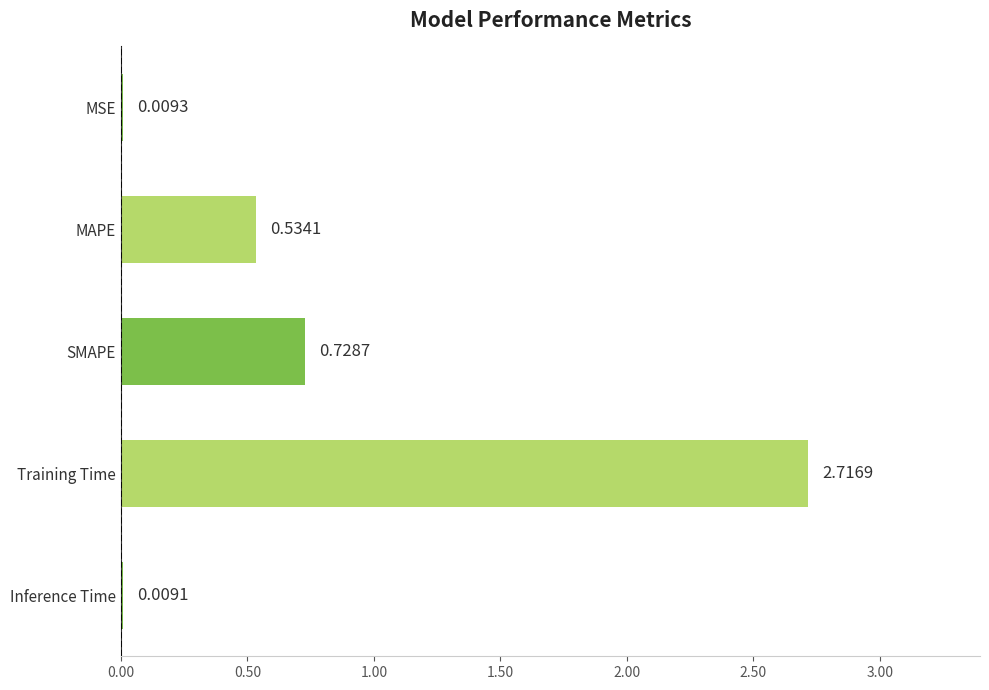

At which label is the value closest to 1?

SMAPE